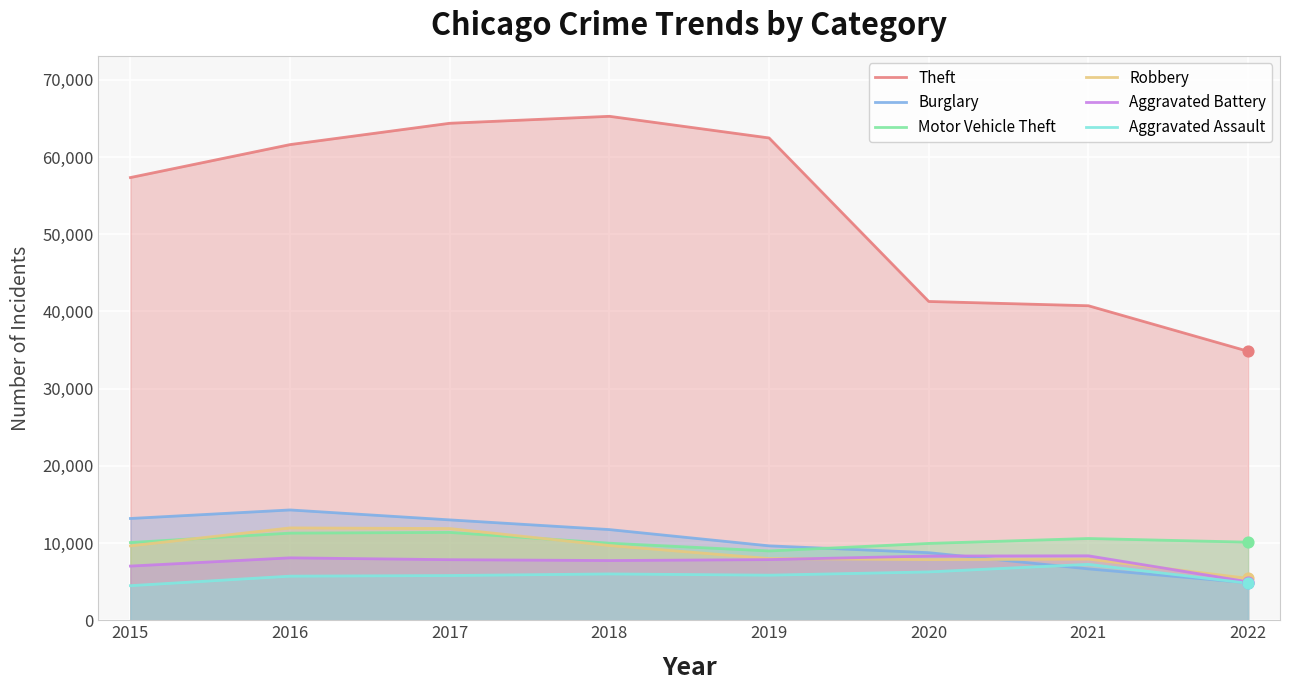

At how many categories does at least one series exceed 24522?

8